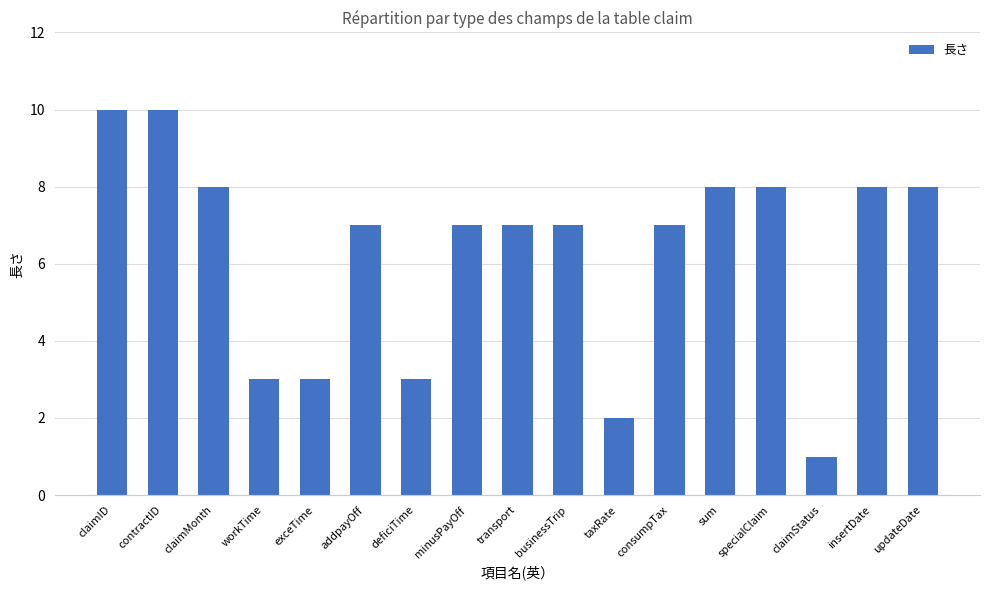

Reading left to right, what are all the values shown in this chart?

claimID=10	contractID=10	claimMonth=8	workTime=3	exceTime=3	addpayOff=7	deficiTime=3	minusPayOff=7	transport=7	businessTrip=7	taxRate=2	consumpTax=7	sum=8	specialClaim=8	claimStatus=1	insertDate=8	updateDate=8